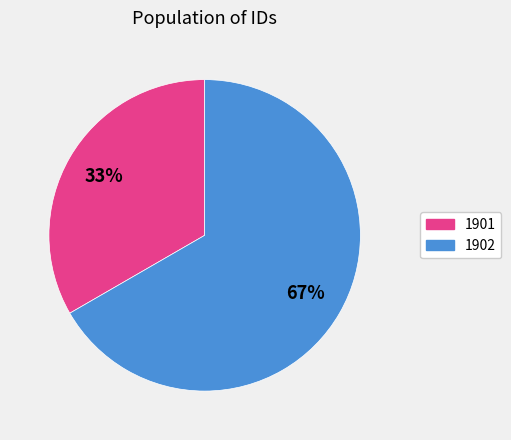

Count the number of slices in the pie.

2